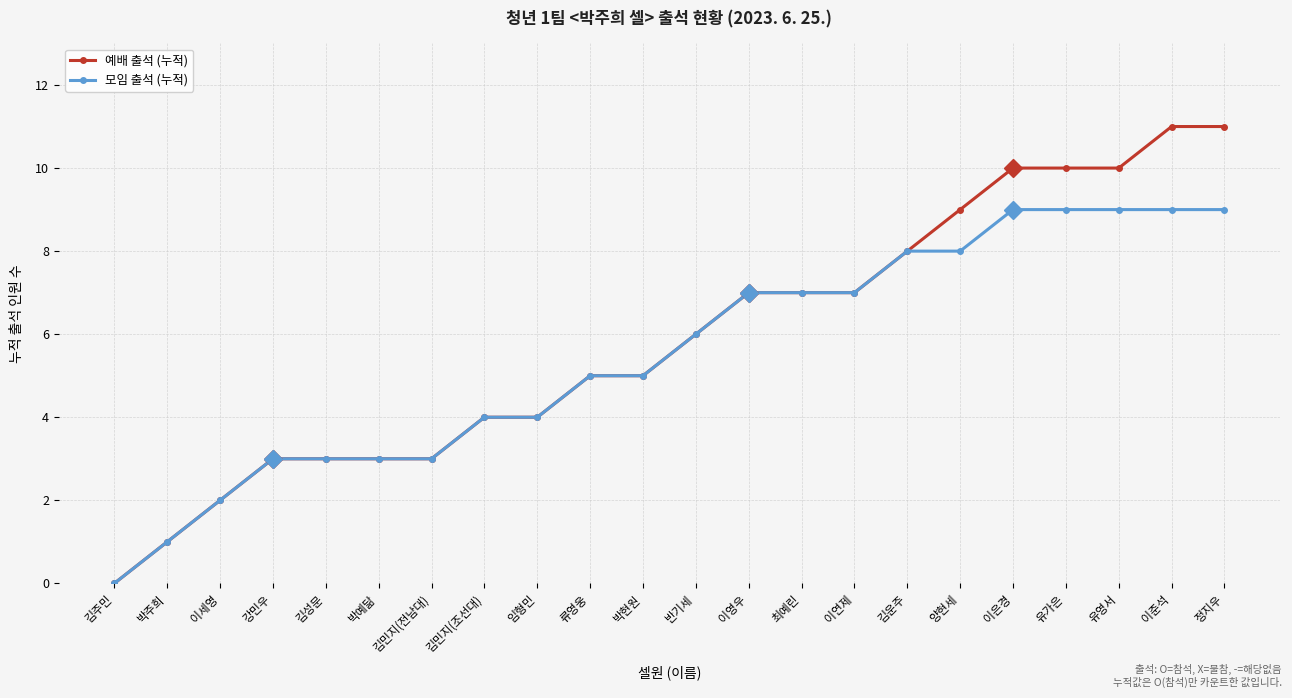

What is the value of the 예배 출석 (누적) point at the 13th from the left?

7